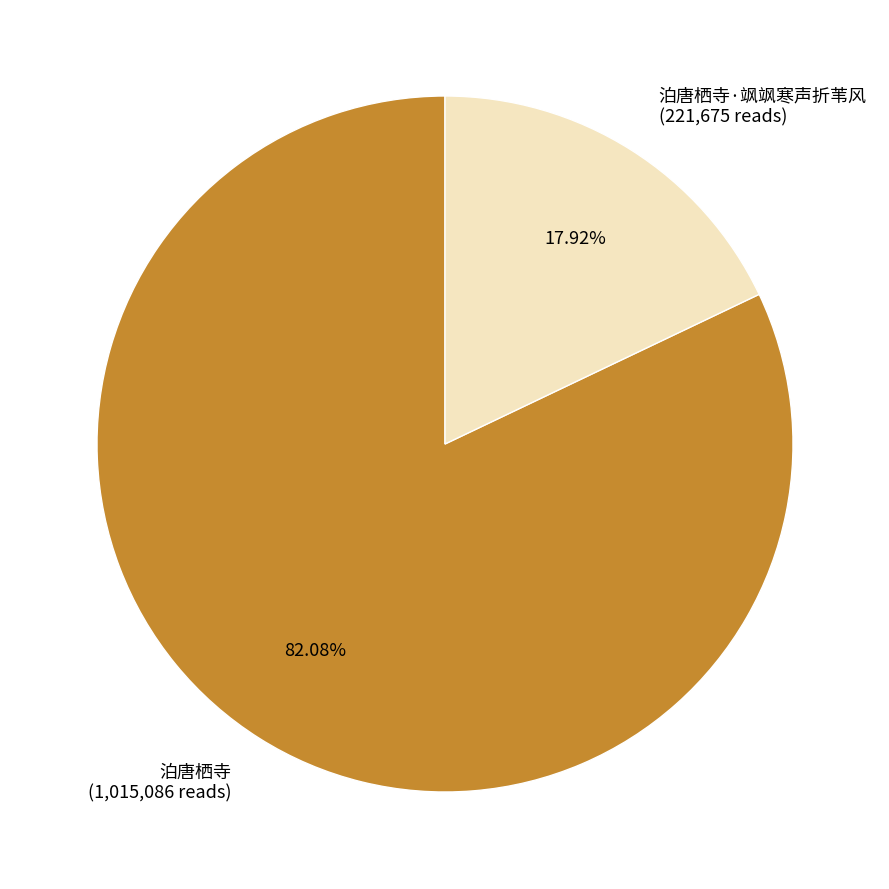

To the nearest percent, what is the average slice percentage?

50%